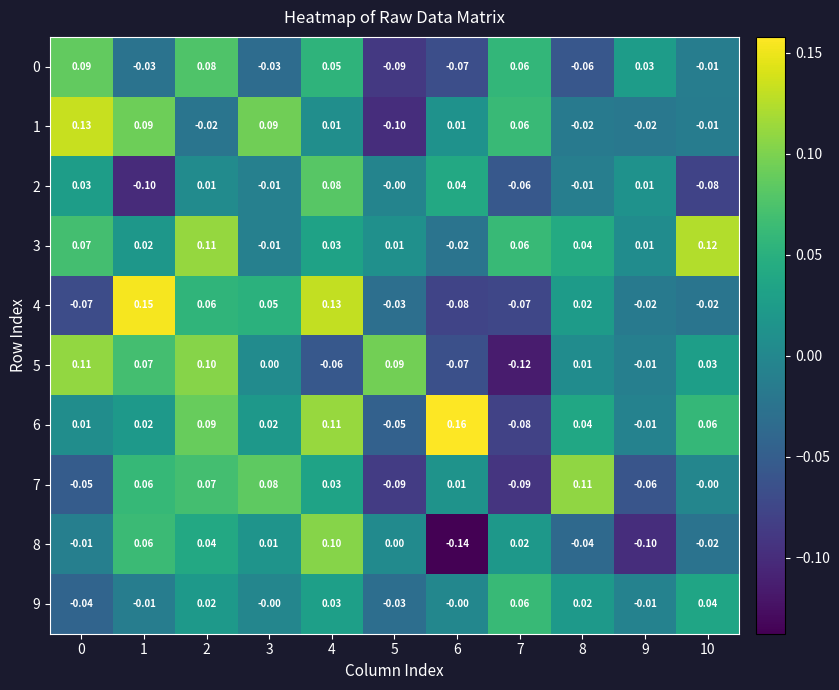

Reading left to right, list all the values displayed in this chart.

0: 0=0.1	1=-0.0	2=0.1	3=-0.0	4=0.1	5=-0.1	6=-0.1	7=0.1	8=-0.1	9=0.0	10=-0.0
1: 0=0.1	1=0.1	2=-0.0	3=0.1	4=0.0	5=-0.1	6=0.0	7=0.1	8=-0.0	9=-0.0	10=-0.0
2: 0=0.0	1=-0.1	2=0.0	3=-0.0	4=0.1	5=-0.0	6=0.0	7=-0.1	8=-0.0	9=0.0	10=-0.1
3: 0=0.1	1=0.0	2=0.1	3=-0.0	4=0.0	5=0.0	6=-0.0	7=0.1	8=0.0	9=0.0	10=0.1
4: 0=-0.1	1=0.1	2=0.1	3=0.1	4=0.1	5=-0.0	6=-0.1	7=-0.1	8=0.0	9=-0.0	10=-0.0
5: 0=0.1	1=0.1	2=0.1	3=0.0	4=-0.1	5=0.1	6=-0.1	7=-0.1	8=0.0	9=-0.0	10=0.0
6: 0=0.0	1=0.0	2=0.1	3=0.0	4=0.1	5=-0.1	6=0.2	7=-0.1	8=0.0	9=-0.0	10=0.1
7: 0=-0.1	1=0.1	2=0.1	3=0.1	4=0.0	5=-0.1	6=0.0	7=-0.1	8=0.1	9=-0.1	10=-0.0
8: 0=-0.0	1=0.1	2=0.0	3=0.0	4=0.1	5=0.0	6=-0.1	7=0.0	8=-0.0	9=-0.1	10=-0.0
9: 0=-0.0	1=-0.0	2=0.0	3=-0.0	4=0.0	5=-0.0	6=-0.0	7=0.1	8=0.0	9=-0.0	10=0.0